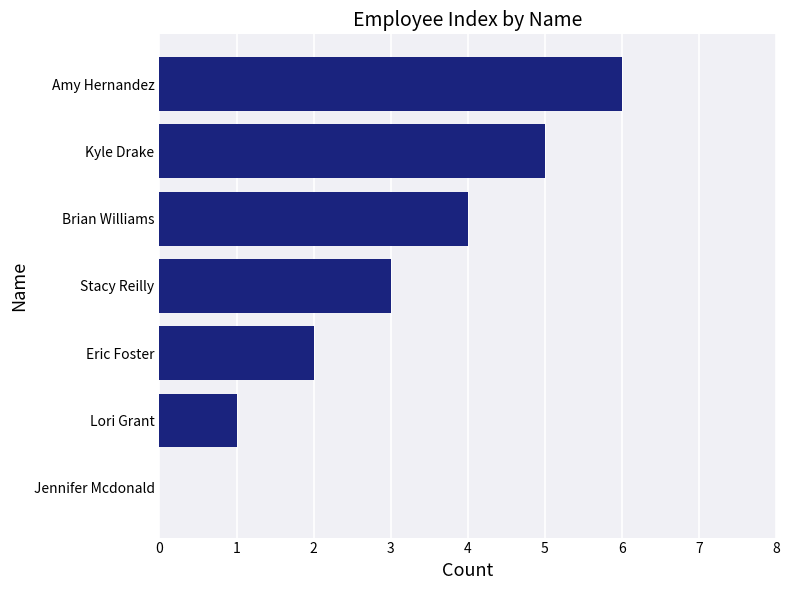

Is it true that the value at Stacy Reilly is 3?

True